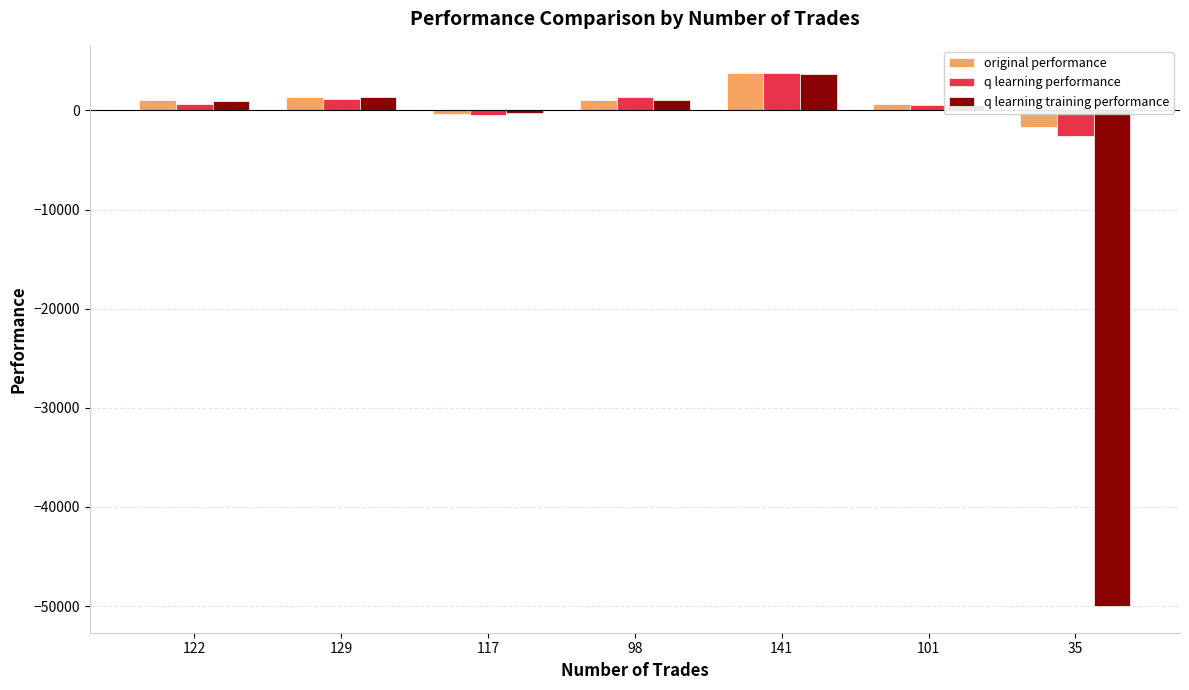

Between 98 and 141, which series saw the biggest shift?

original performance